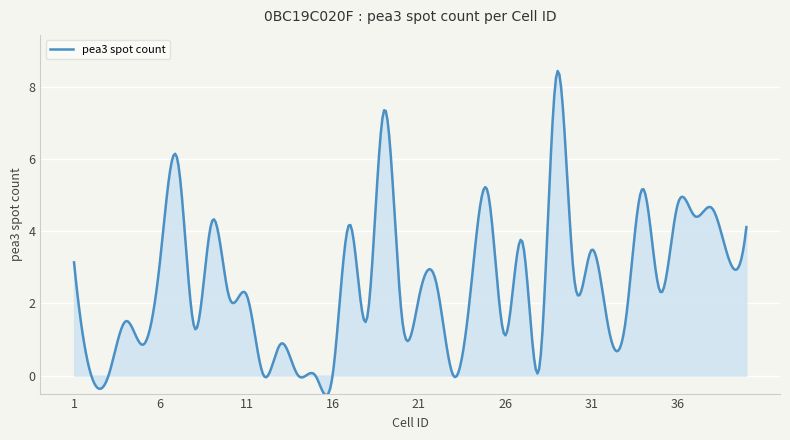

What is the maximum value shown in the chart?

8.4